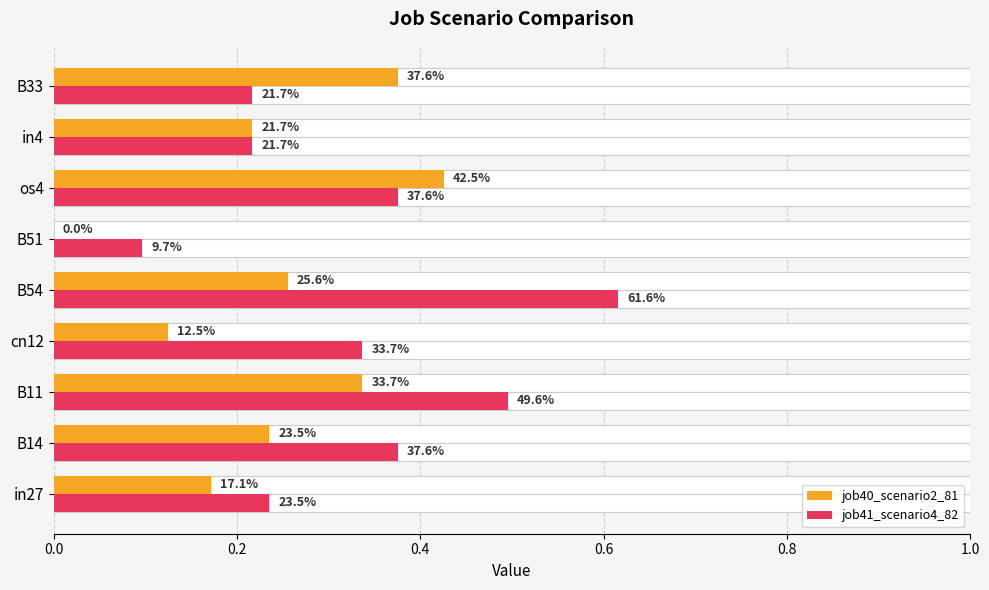

At how many categories does at least one series exceed 0?

9